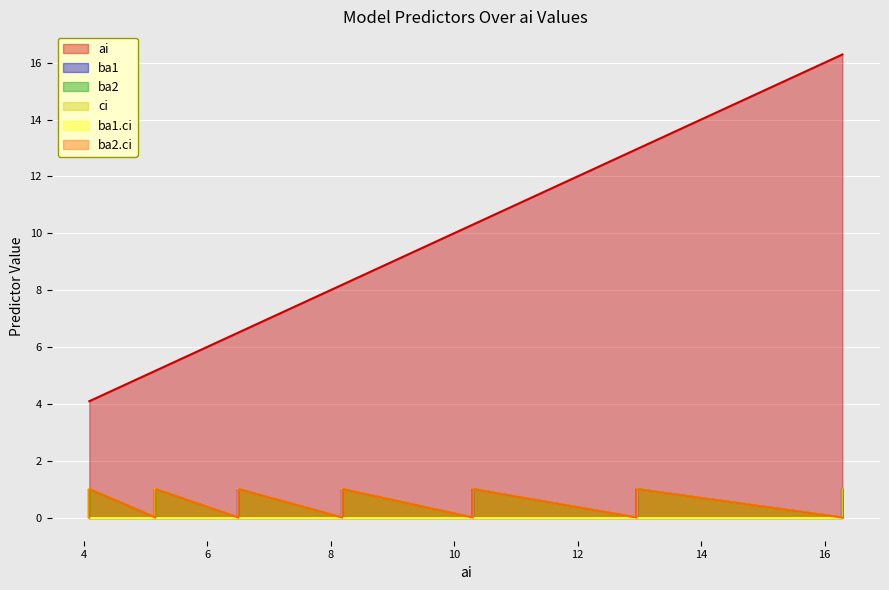

Which series changed the most between 1 and 1?

ai